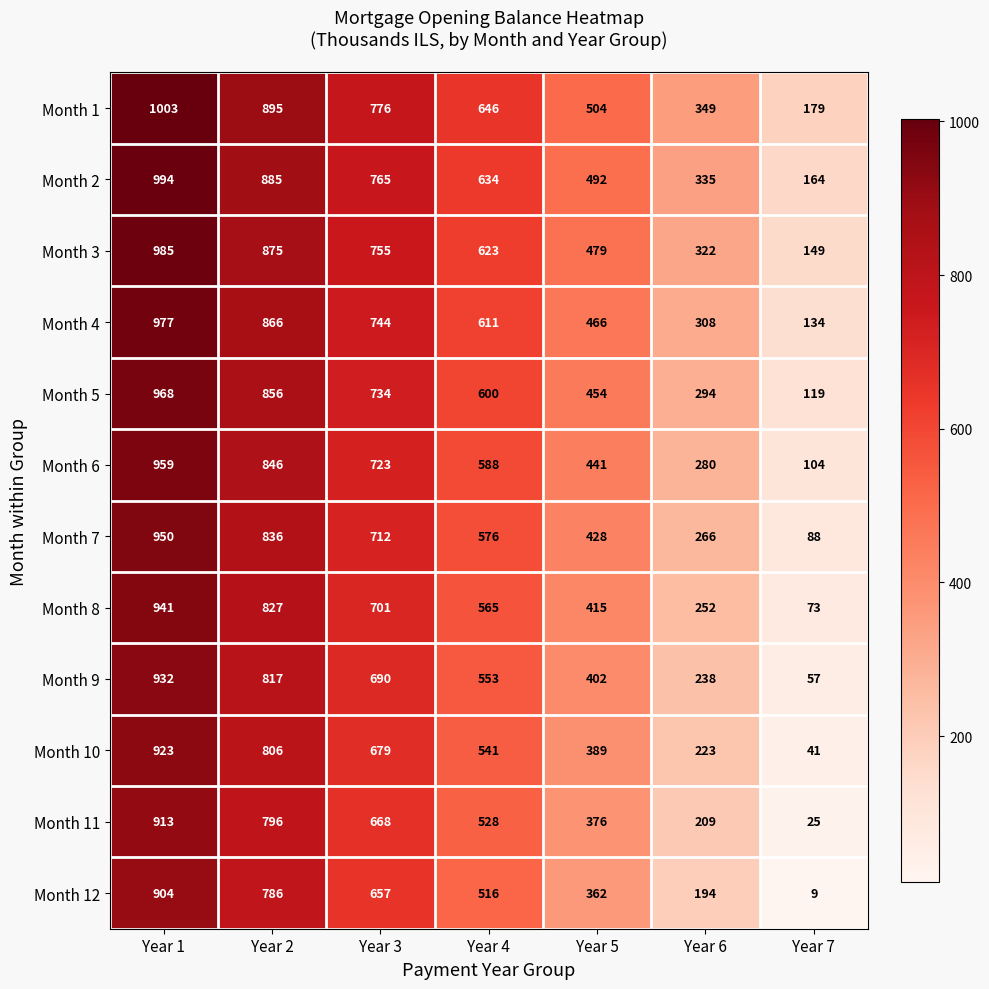

What is the minimum value shown in the chart?

9